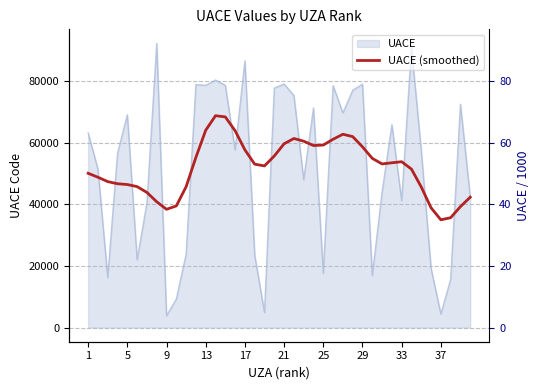

Count the number of categories in the chart.

40